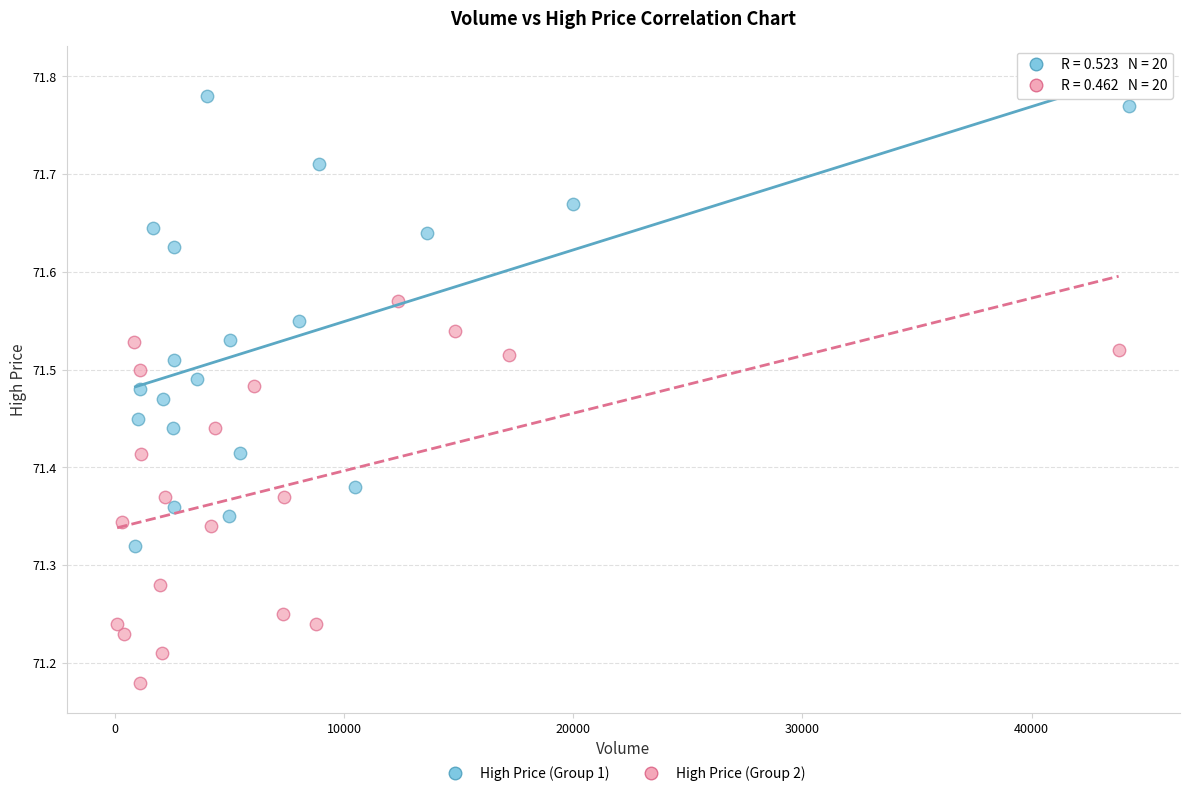

Which series has the largest Y range (max minus min)?

High Price (Group 1)